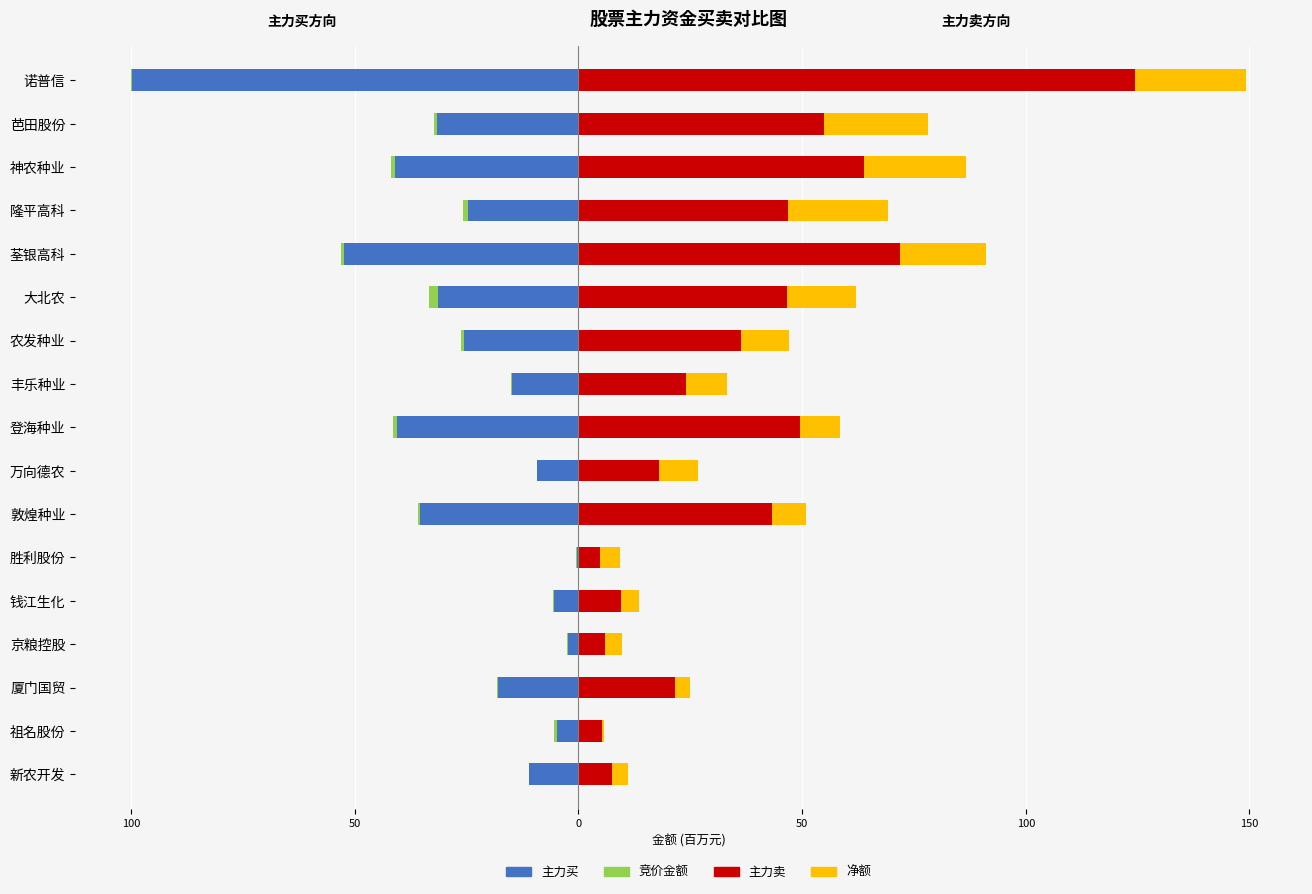

True or false: 净额 has a value of 7.0 at 大北农.

False